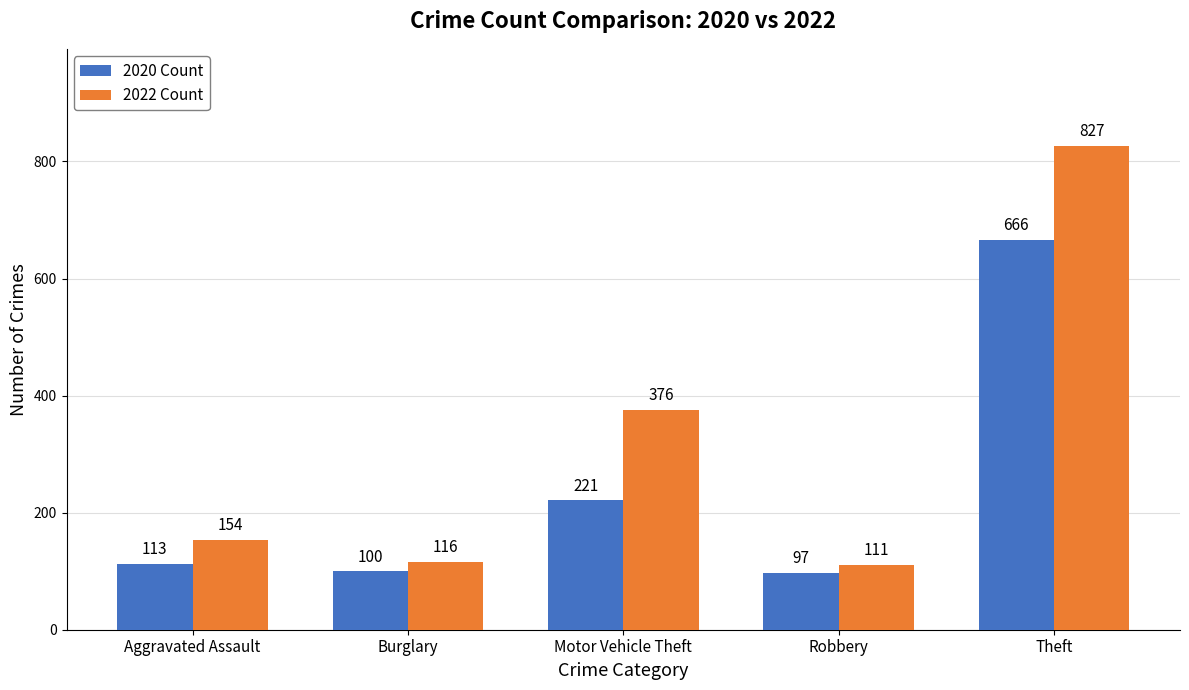

Rank the categories by 2020 Count value from lowest to highest.

Robbery, Burglary, Aggravated Assault, Motor Vehicle Theft, Theft